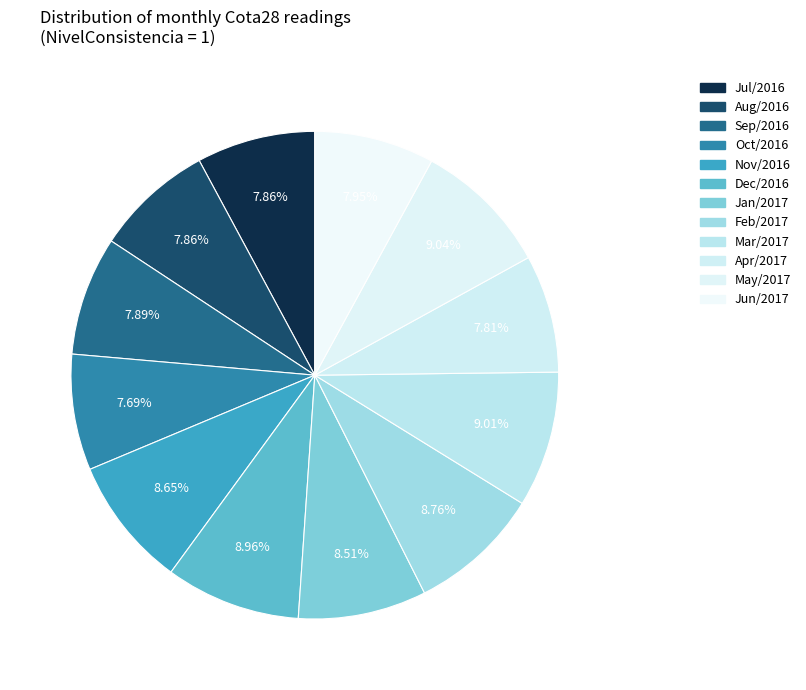

How many segments does this pie chart have?

12